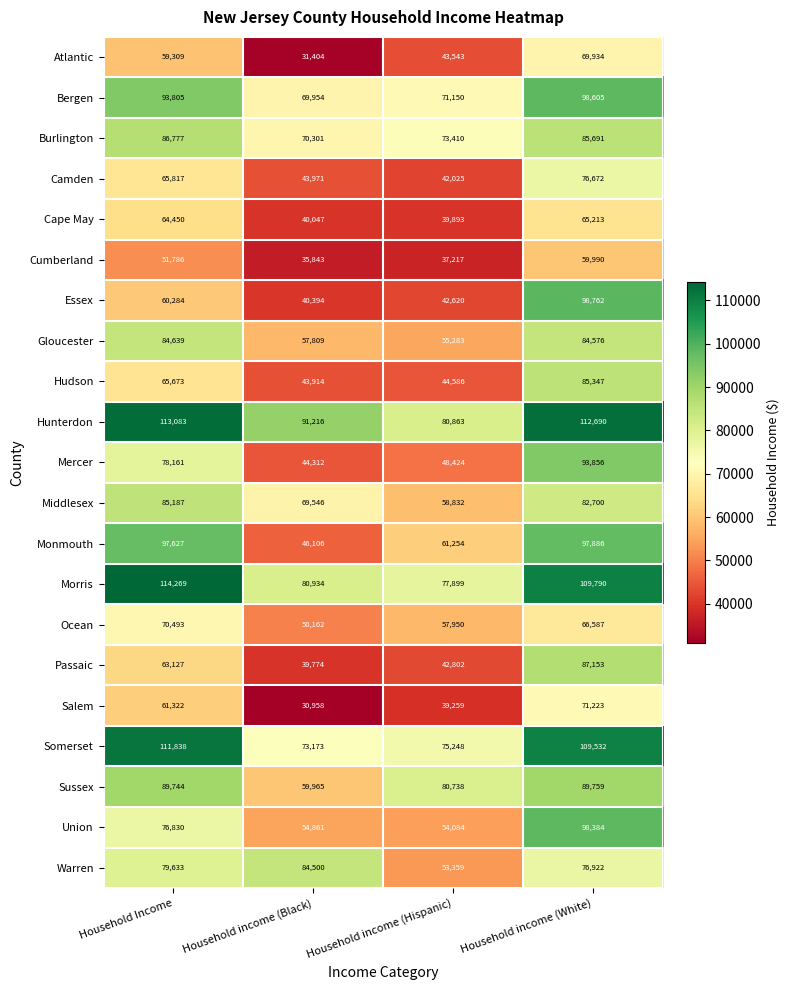

What is the total value across all series at Household Income?

1673854